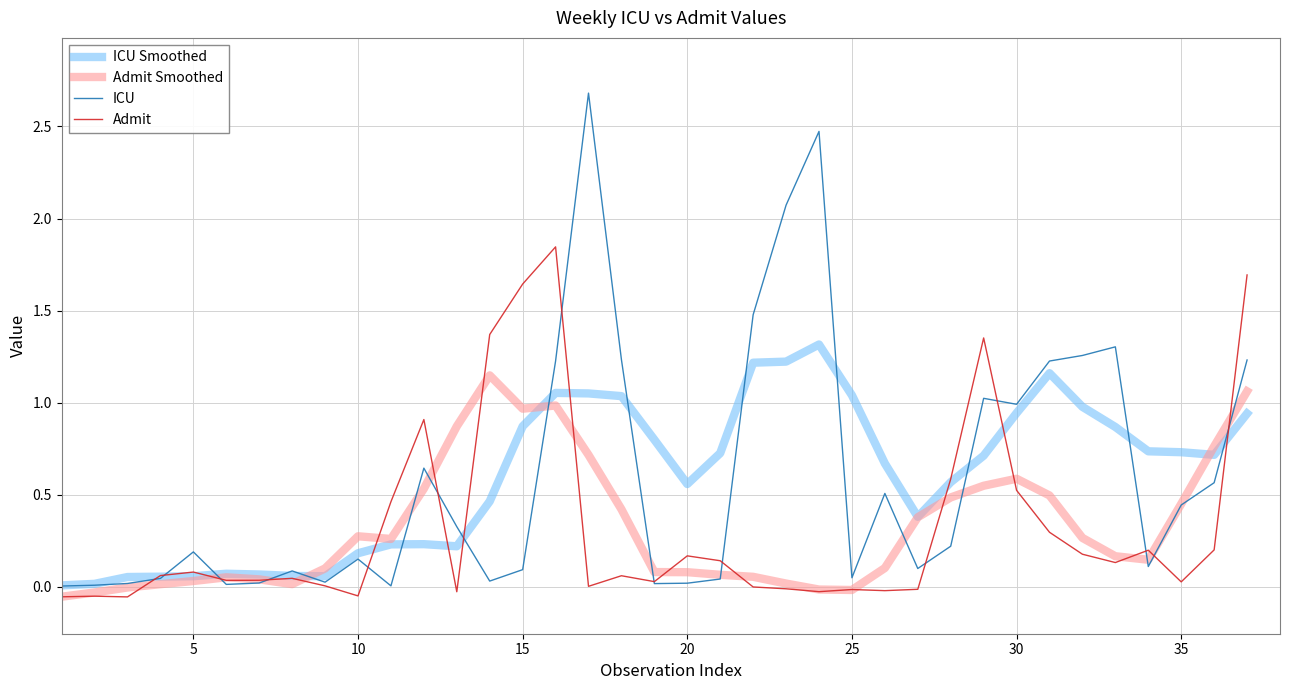

Is this an area chart (filled region under the line)?

No